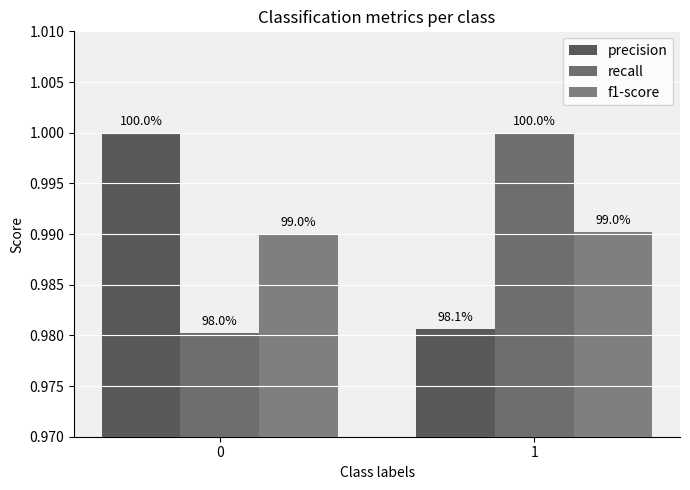

How many groups of bars are there?

2